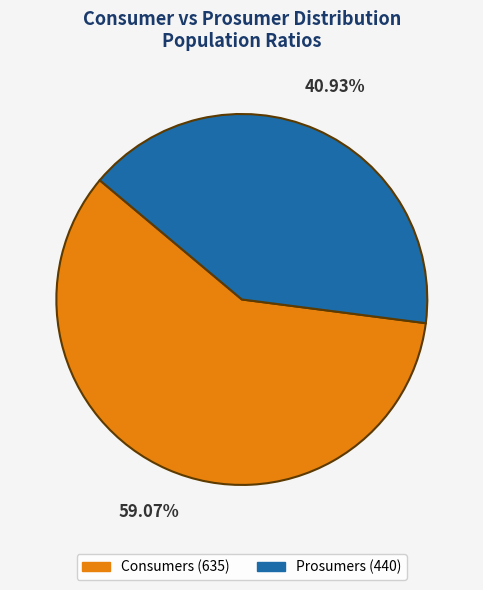

How many slices are in this pie chart?

2